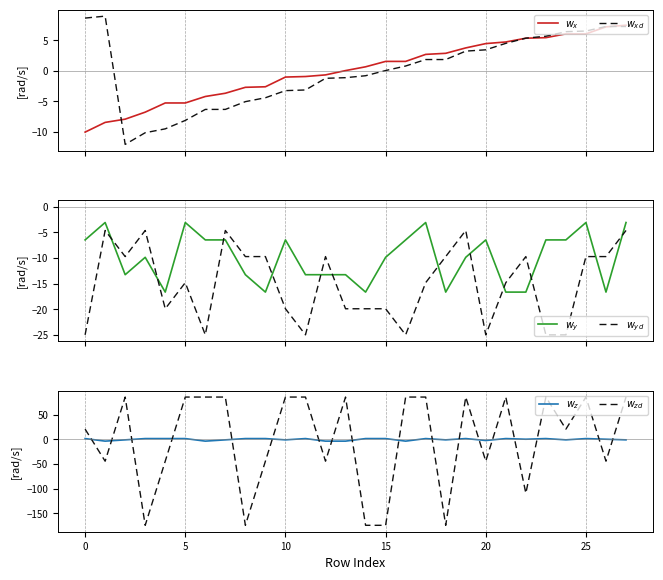

How many interior local peaks does the $w_y$ series have?

7